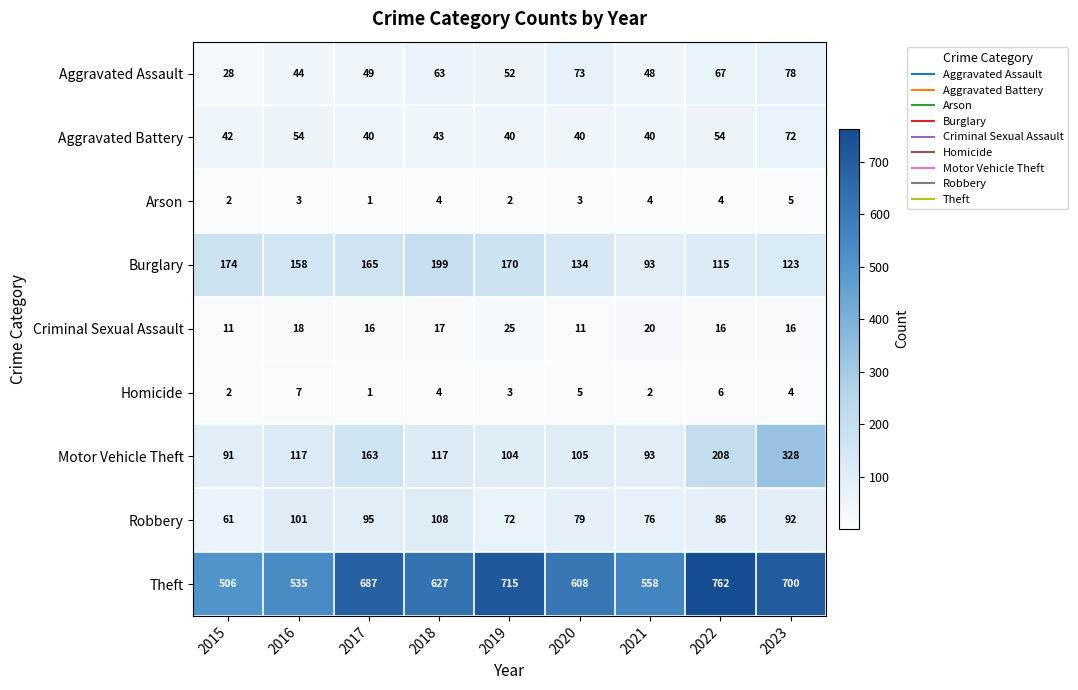

At which category does the chart reach its peak across all series?

2022